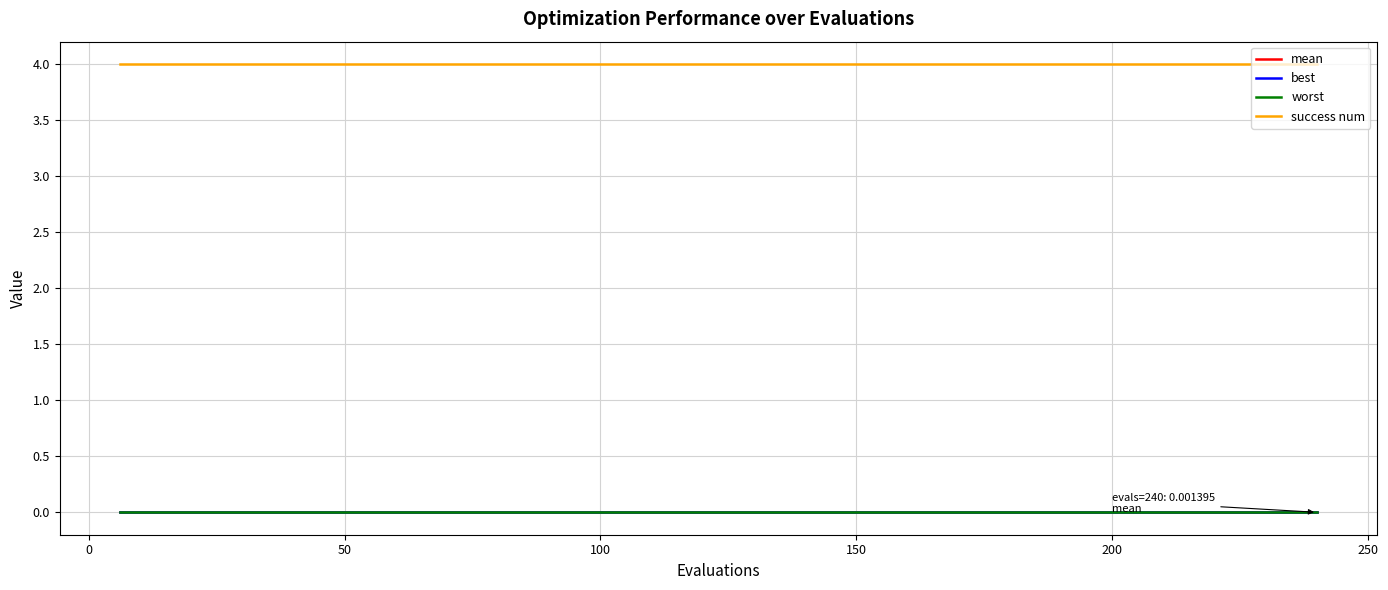

Does the chart have visible grid lines?

Yes